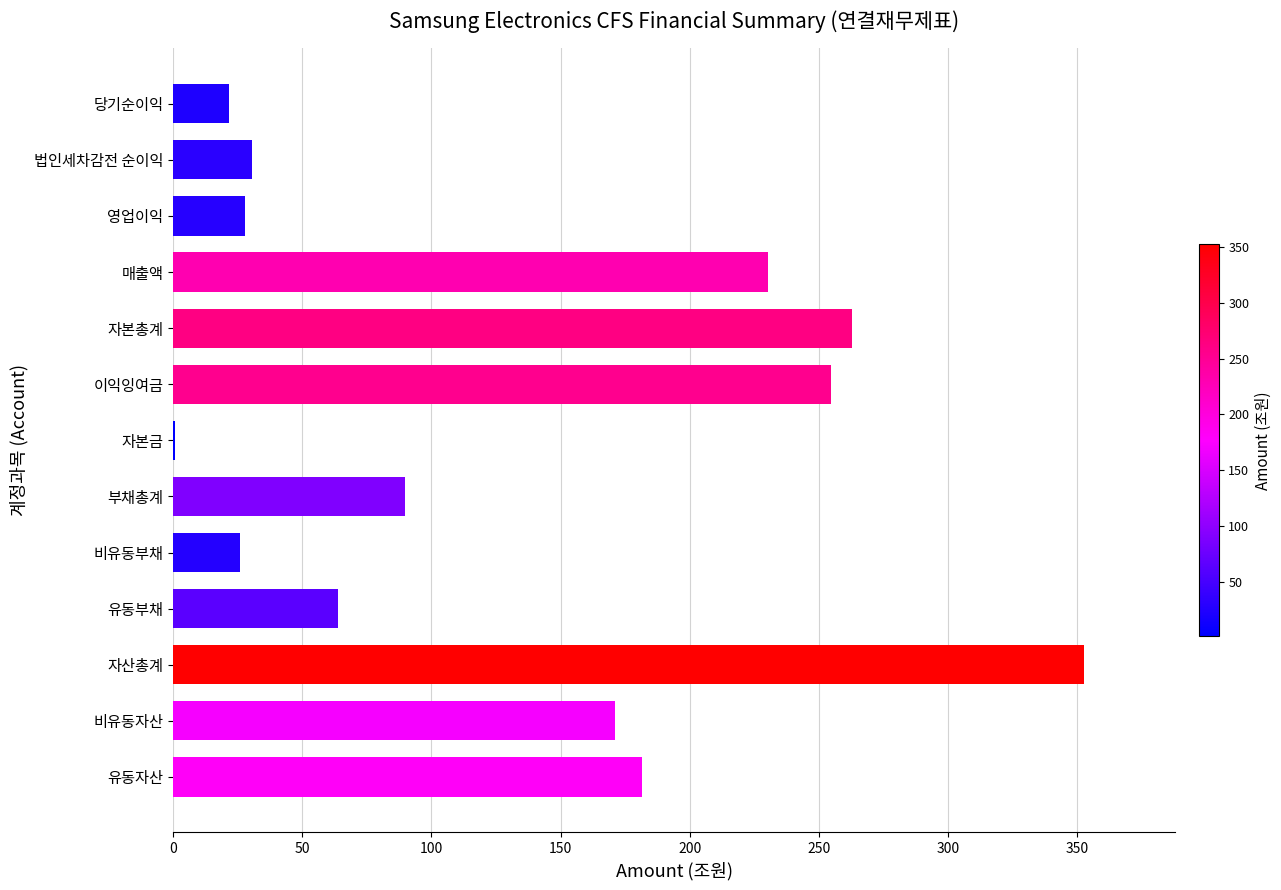

What is the maximum value shown in the chart?

352.6